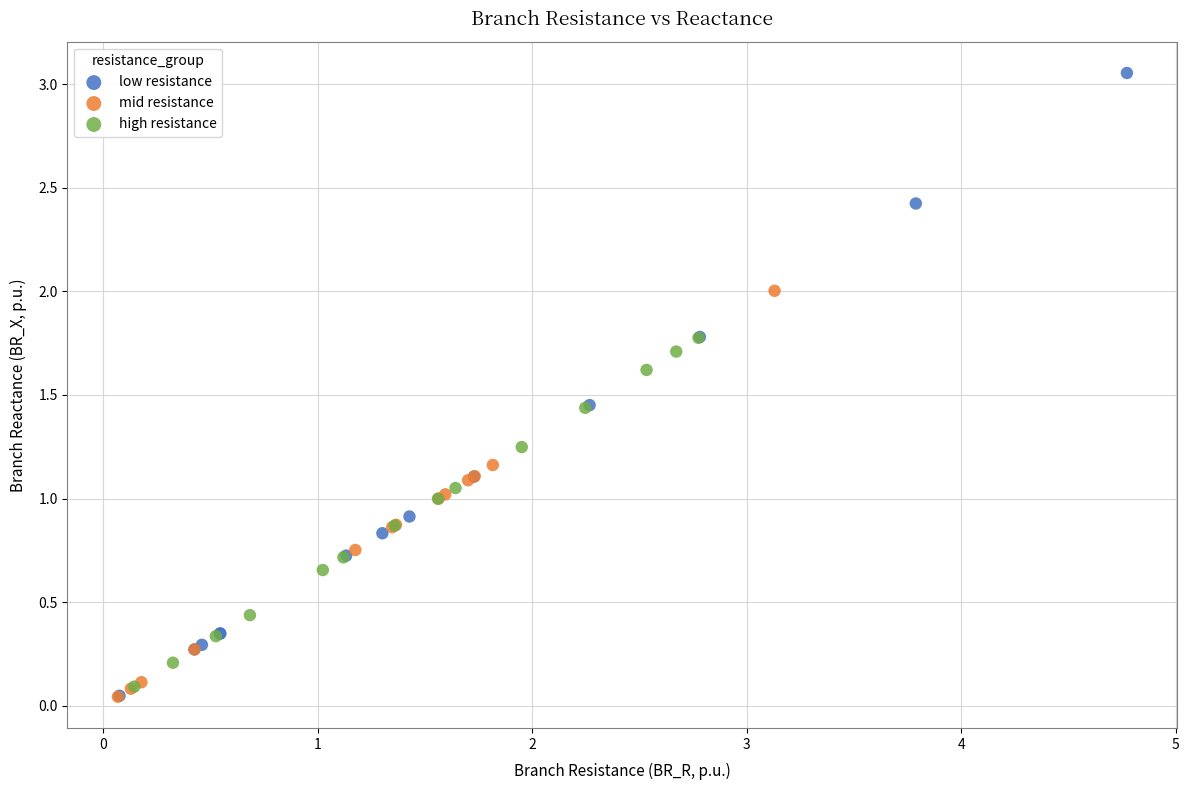

Which series has the largest Y range (max minus min)?

low resistance